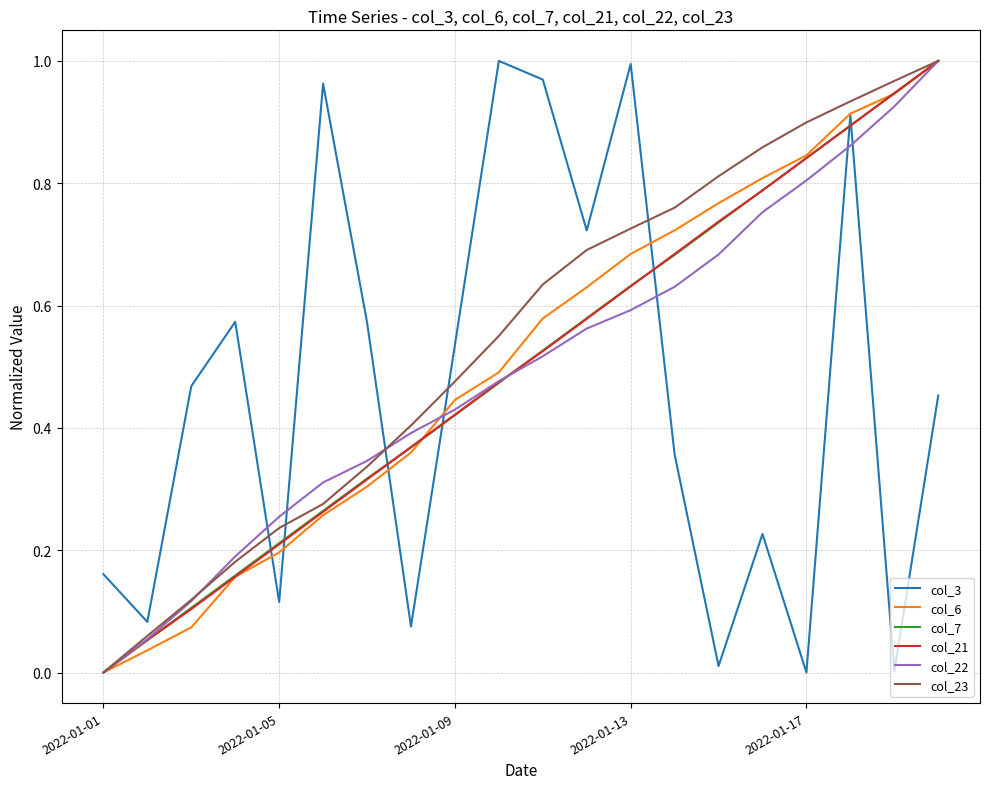

Does the chart have visible grid lines?

Yes